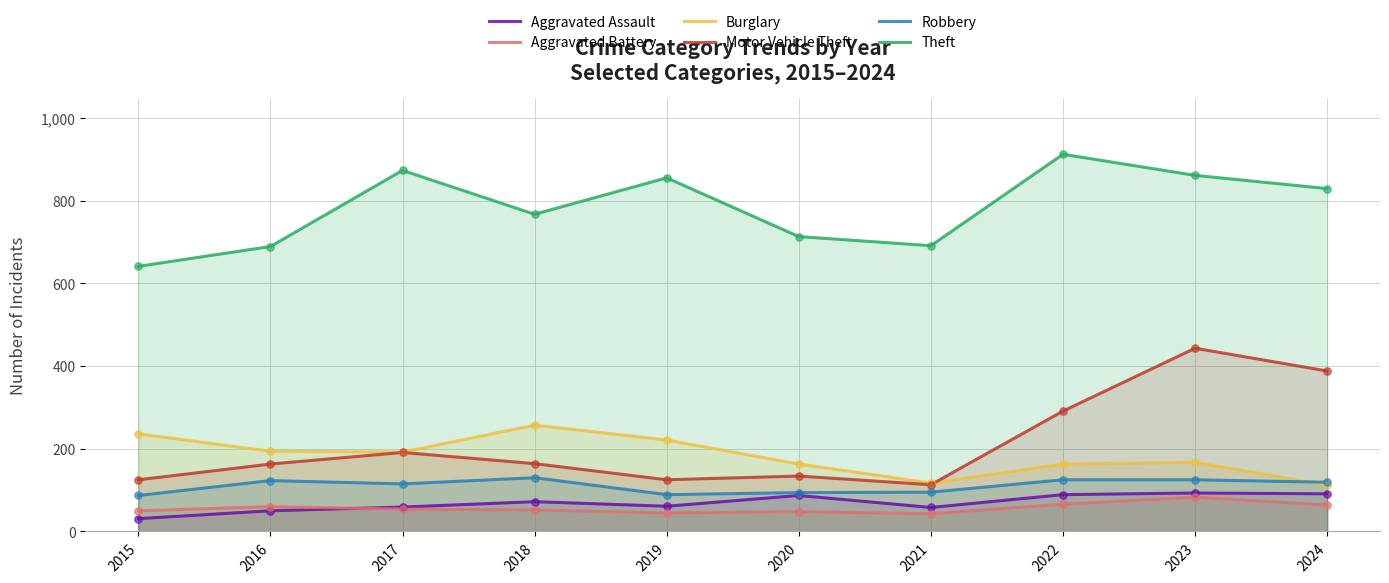

What is the total value across all series at 2017?

1484